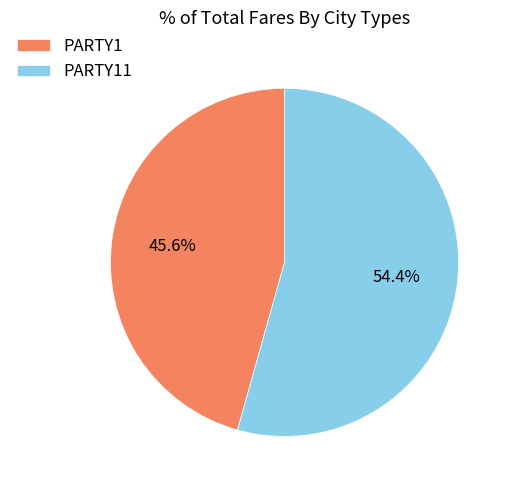

Which category has the biggest portion of the pie?

PARTY11